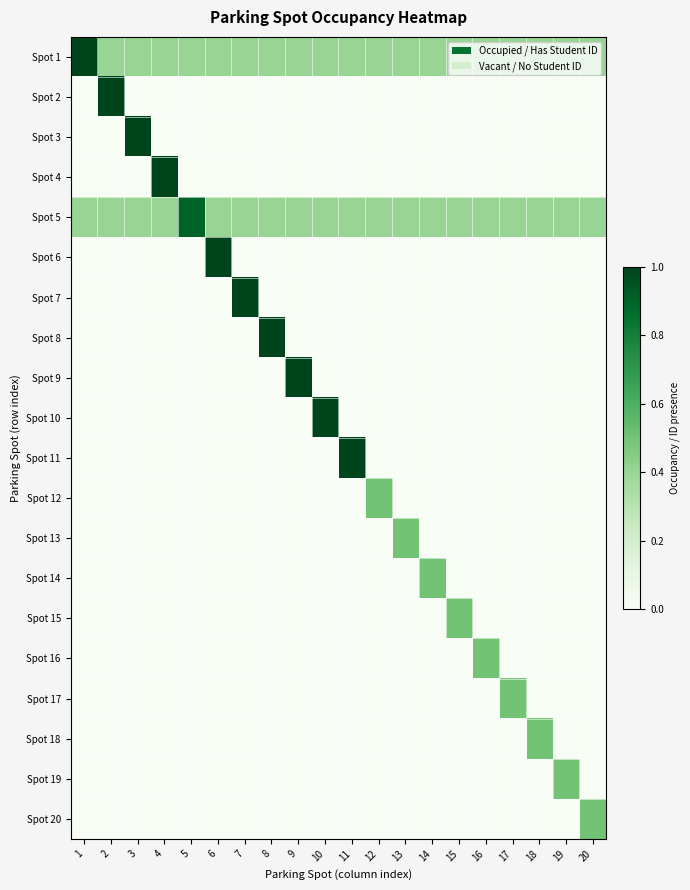

Which series changed the most between 2 and 19?

row_1